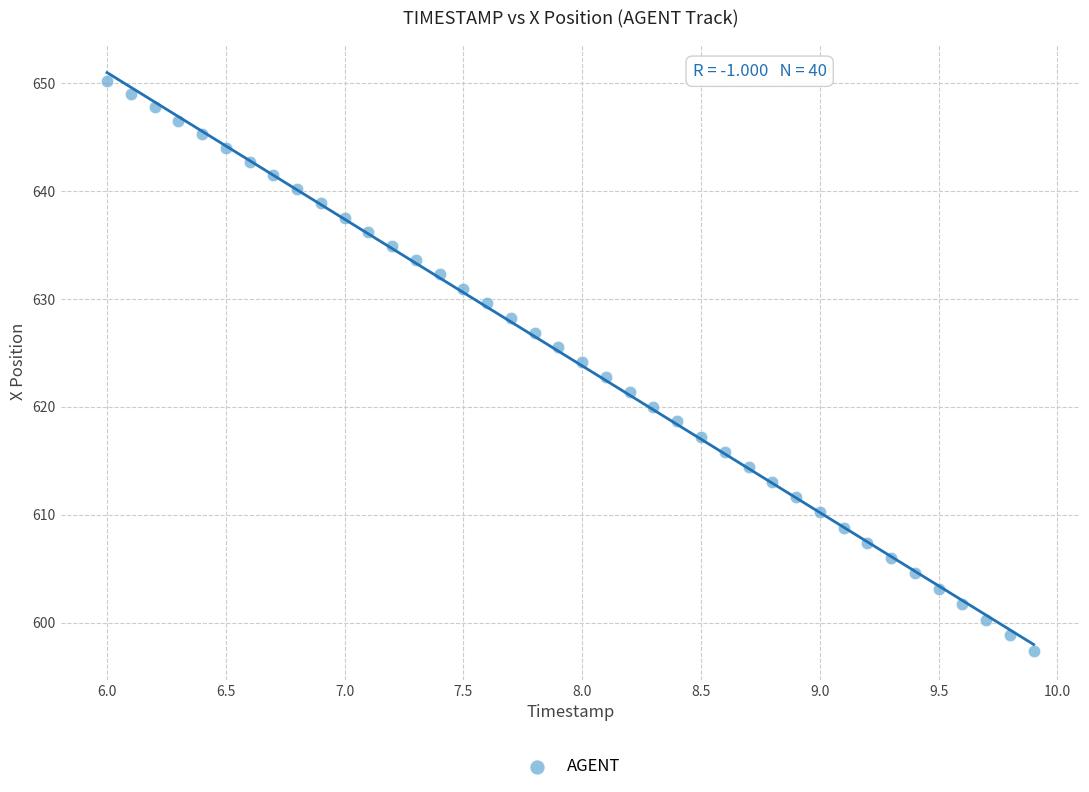

What is the range of X values (max minus min)?

3.9